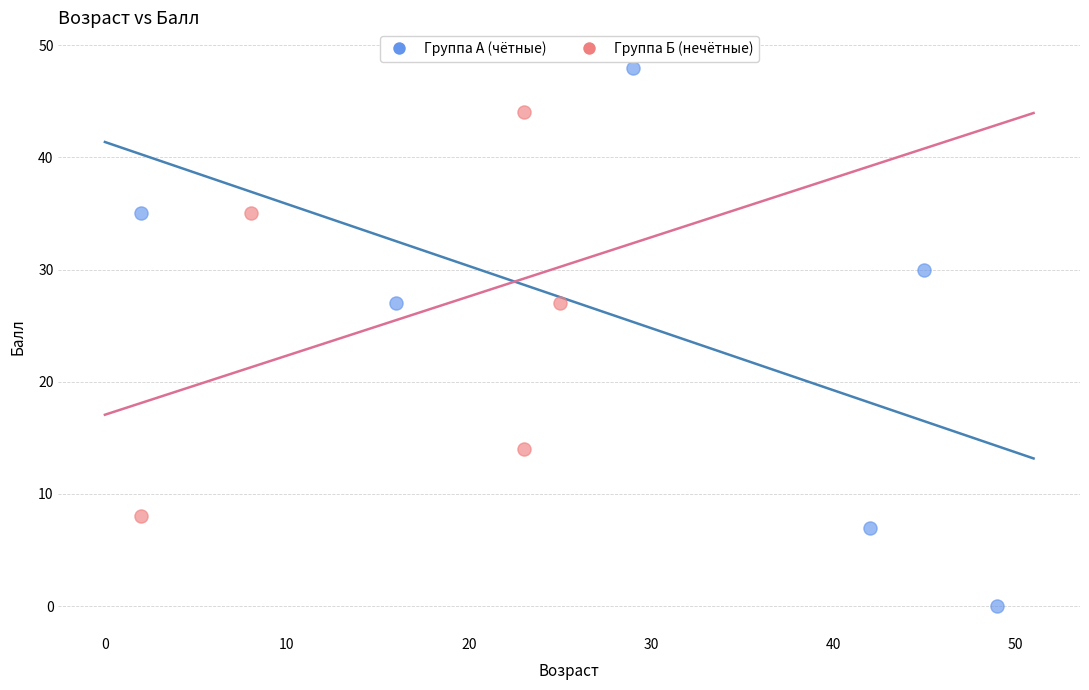

Which series contains the lowest Y value?

Группа А (чётные)